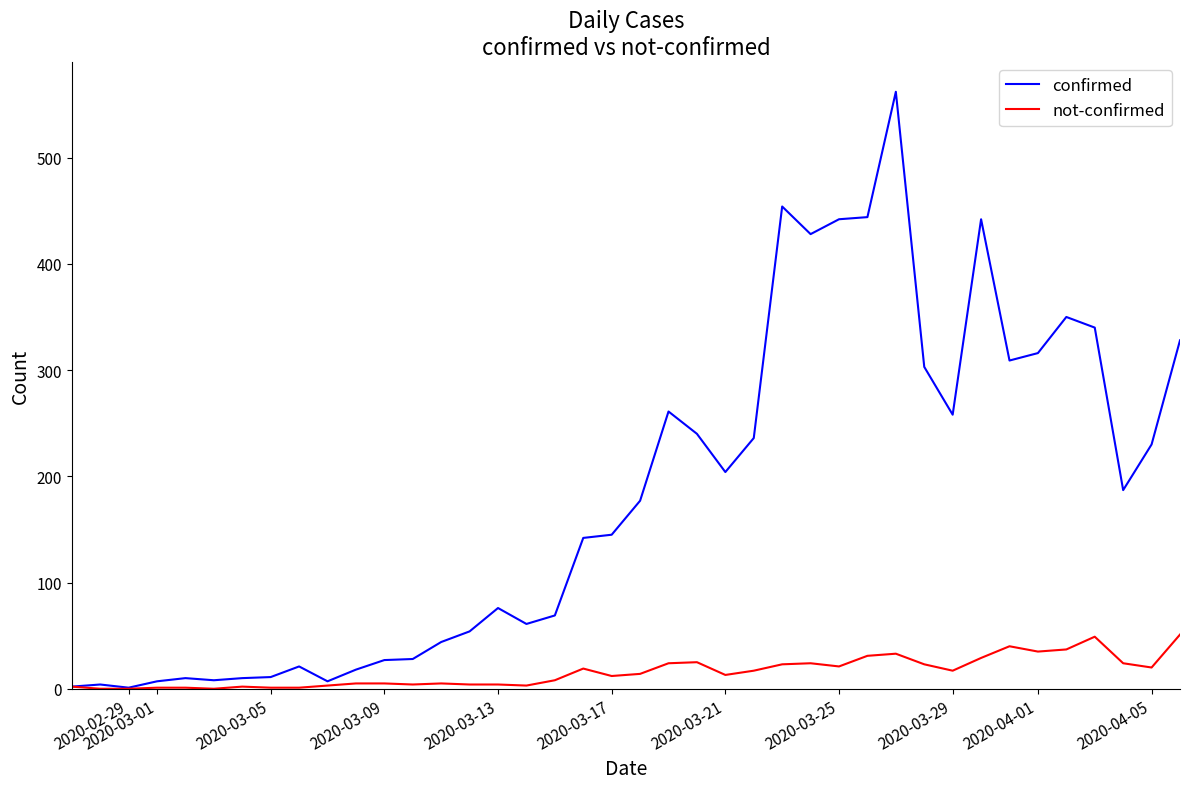

What is the highest value of the not-confirmed series?

51